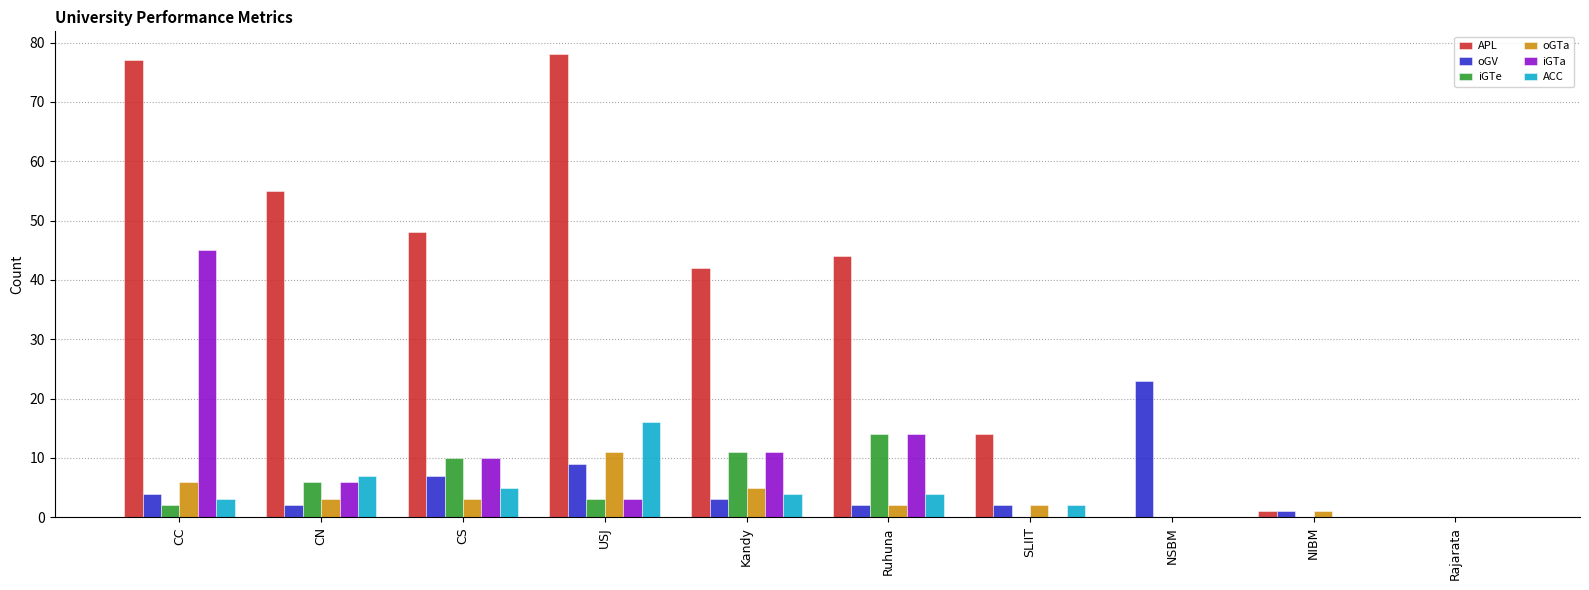

Between CC and Rajarata, which series saw the biggest shift?

APL